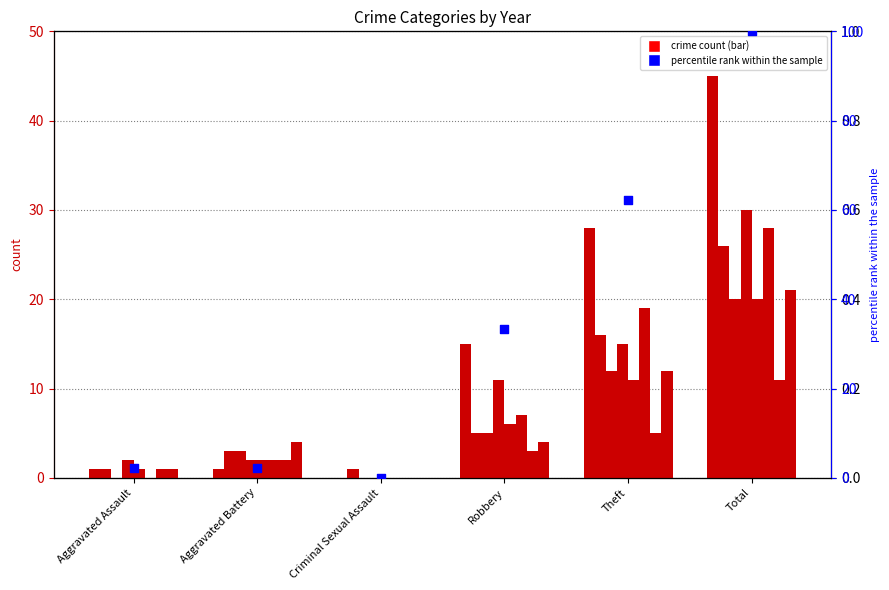

Which has a higher value, Aggravated Battery or Aggravated Assault?

Aggravated Battery